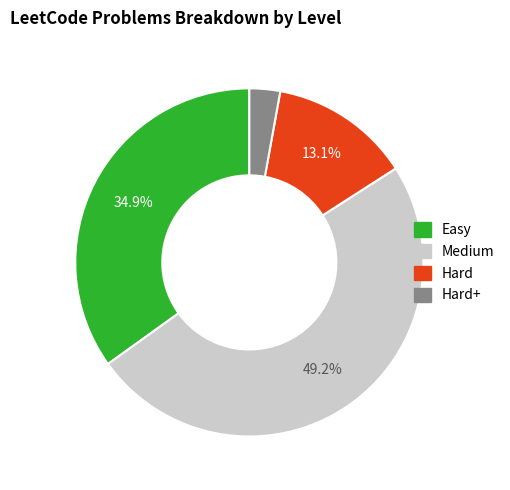

Rank the categories by value from lowest to highest.

Hard+, Hard, Easy, Medium